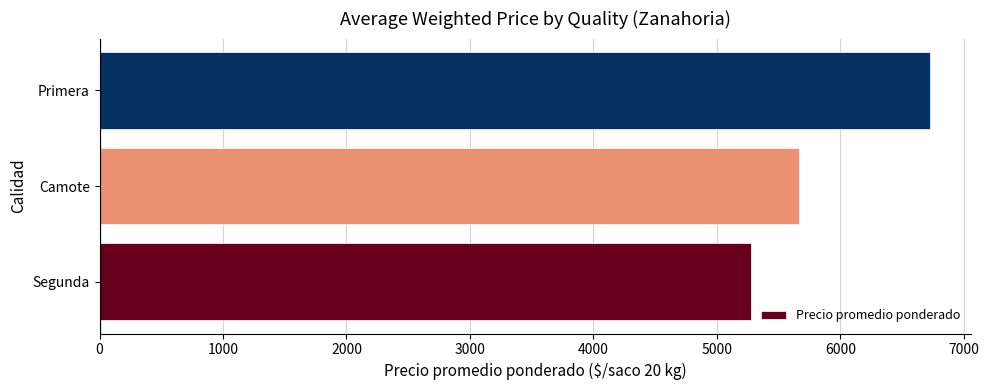

What value does the data have at Segunda?

5273.4